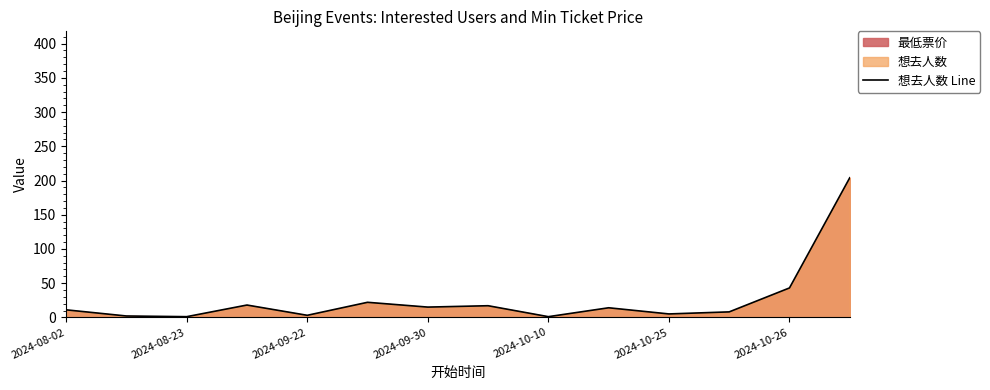

At which label is the value closest to 102?

2024-10-26